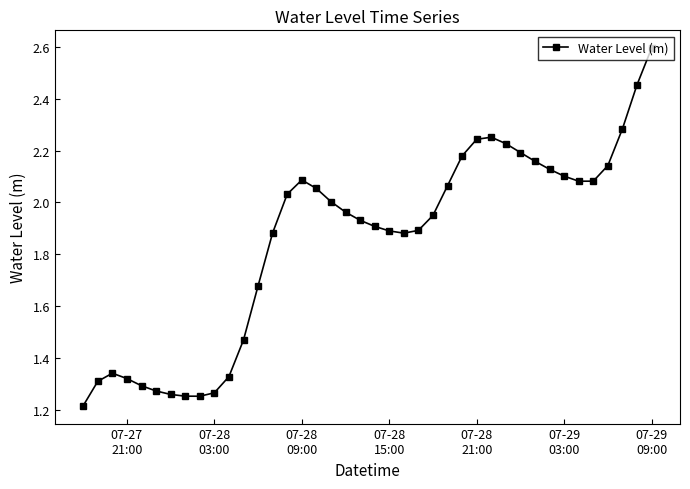

How many lines are shown in the chart?

1